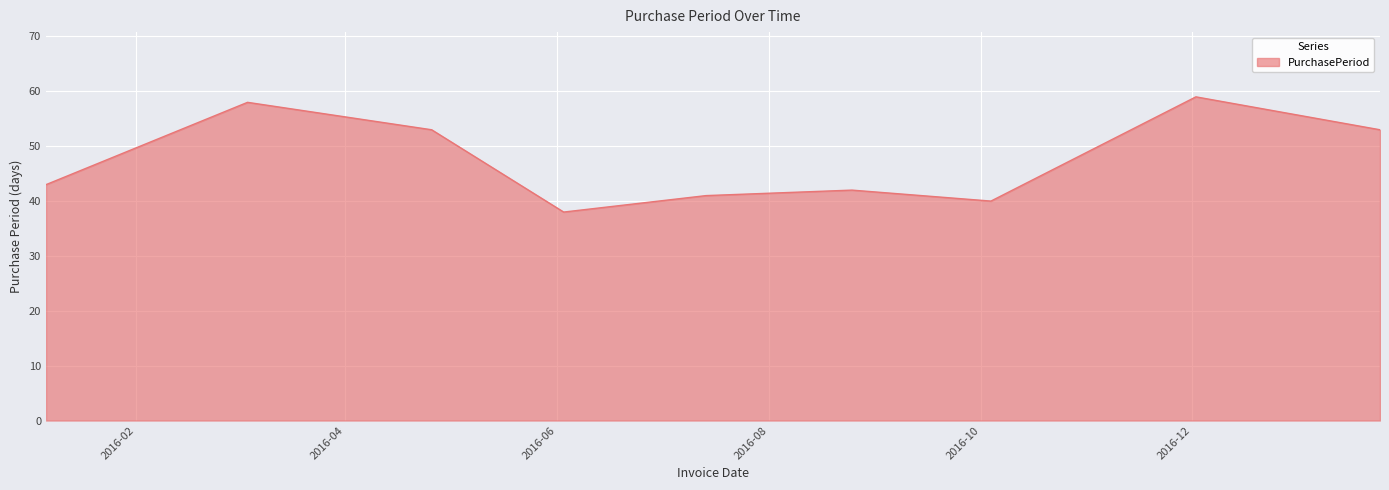

What is the smallest value displayed?

38